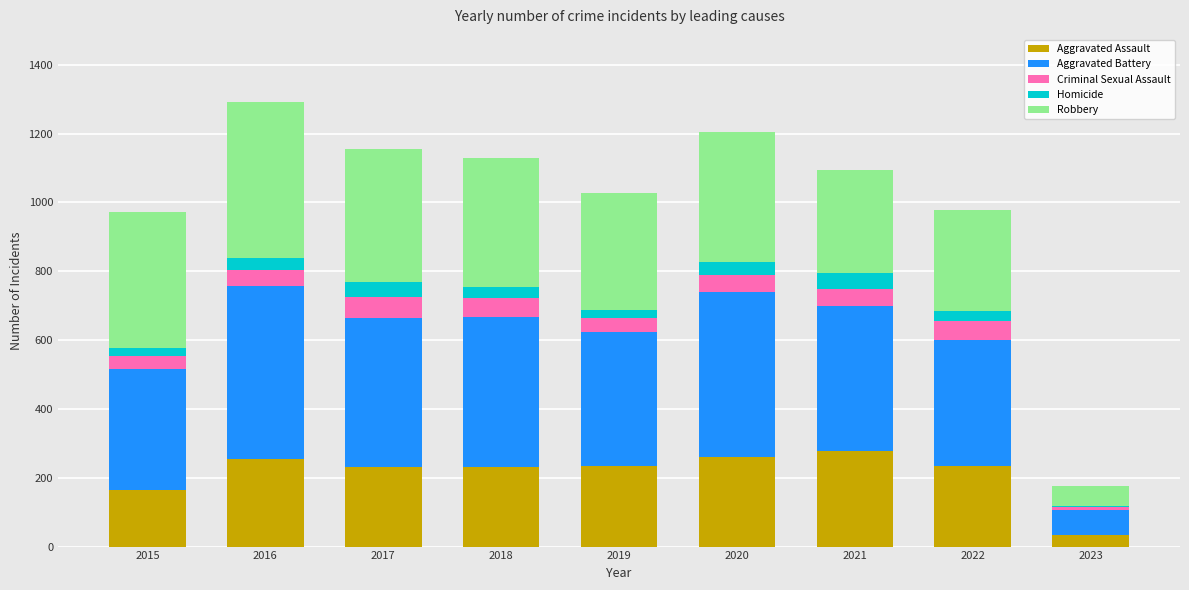

What is the total value across all series at 2021?

1095